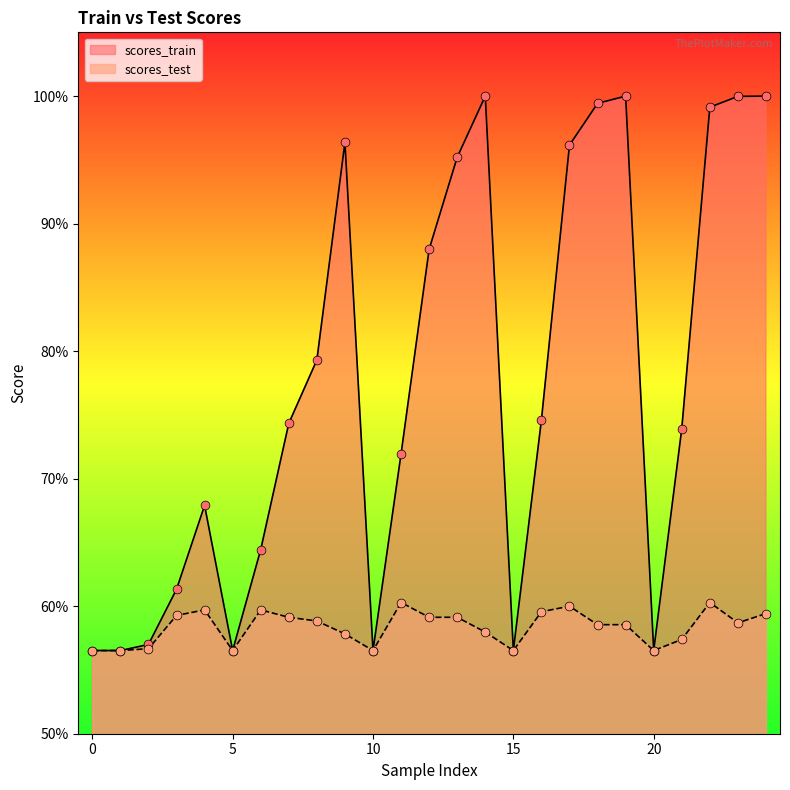

Which series has the widest spread of Y values?

scores_train